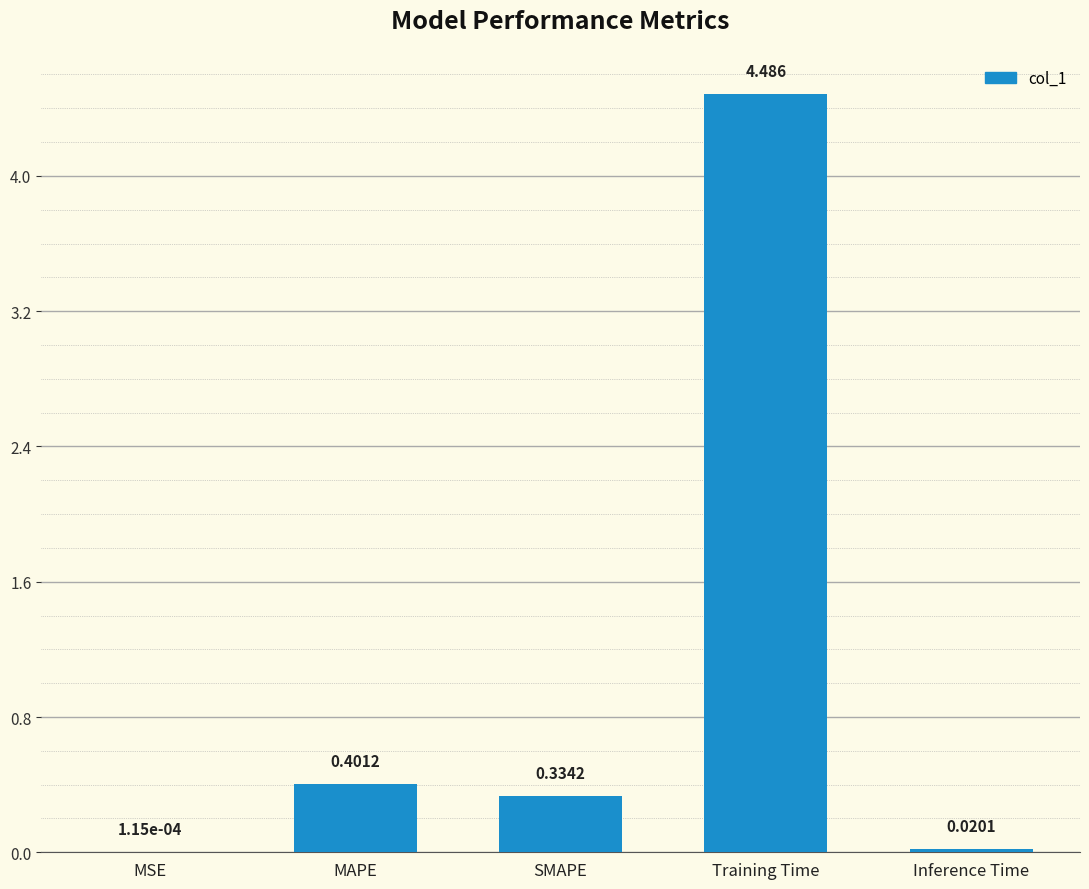

What is the sum of all values?

5.2